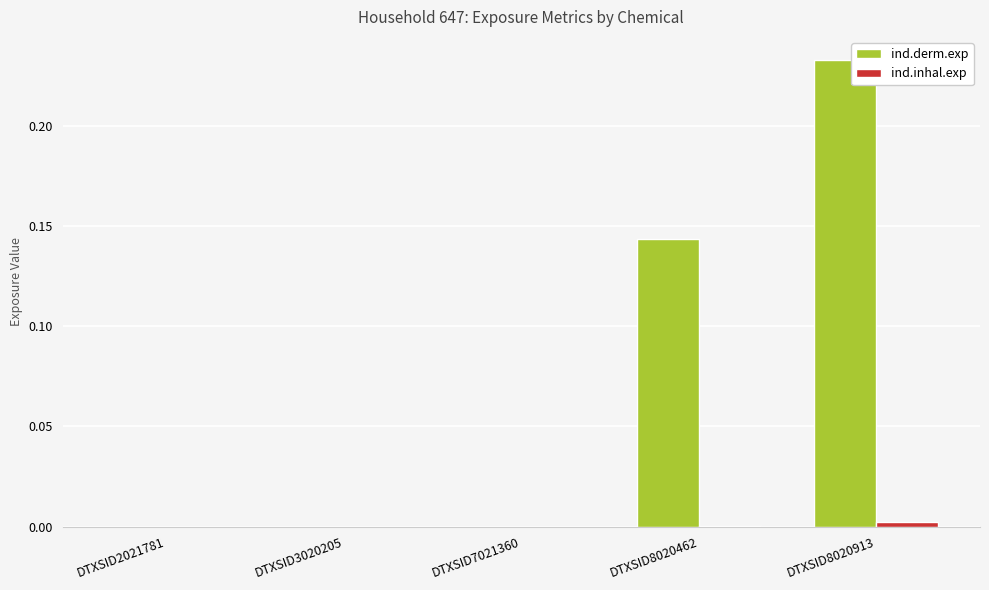

Which label corresponds to the largest value in the chart?

DTXSID8020913